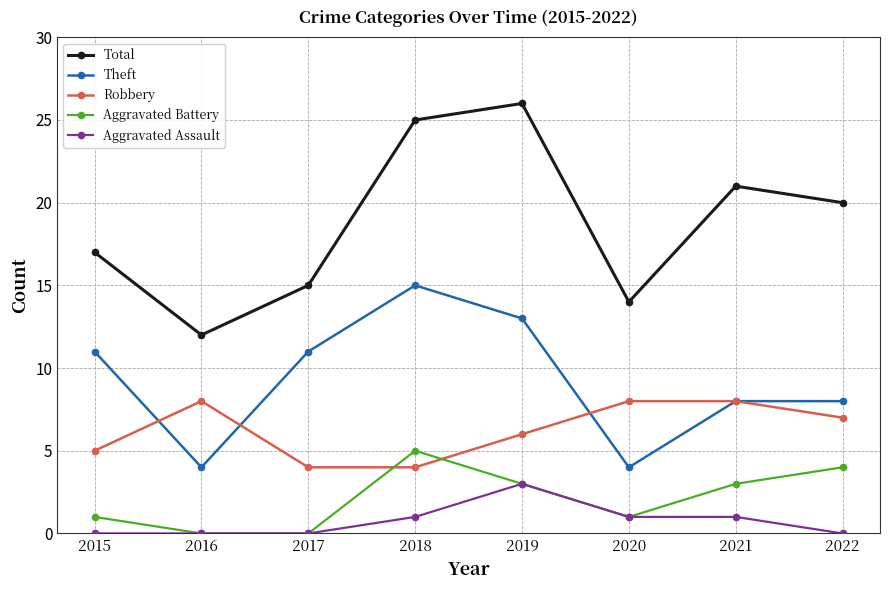

What is the greatest value displayed?

26